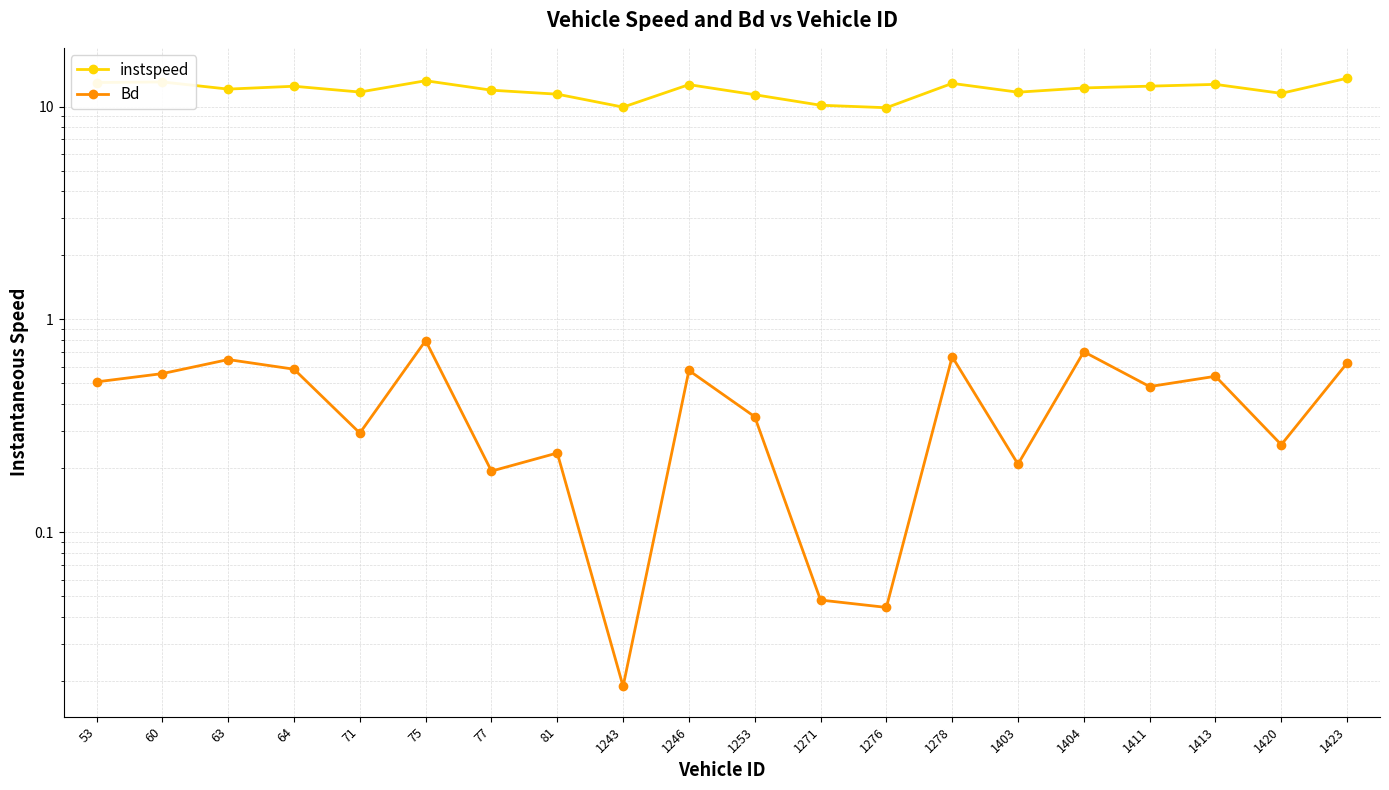

List the series in order of their peak value, highest first.

instspeed, Bd